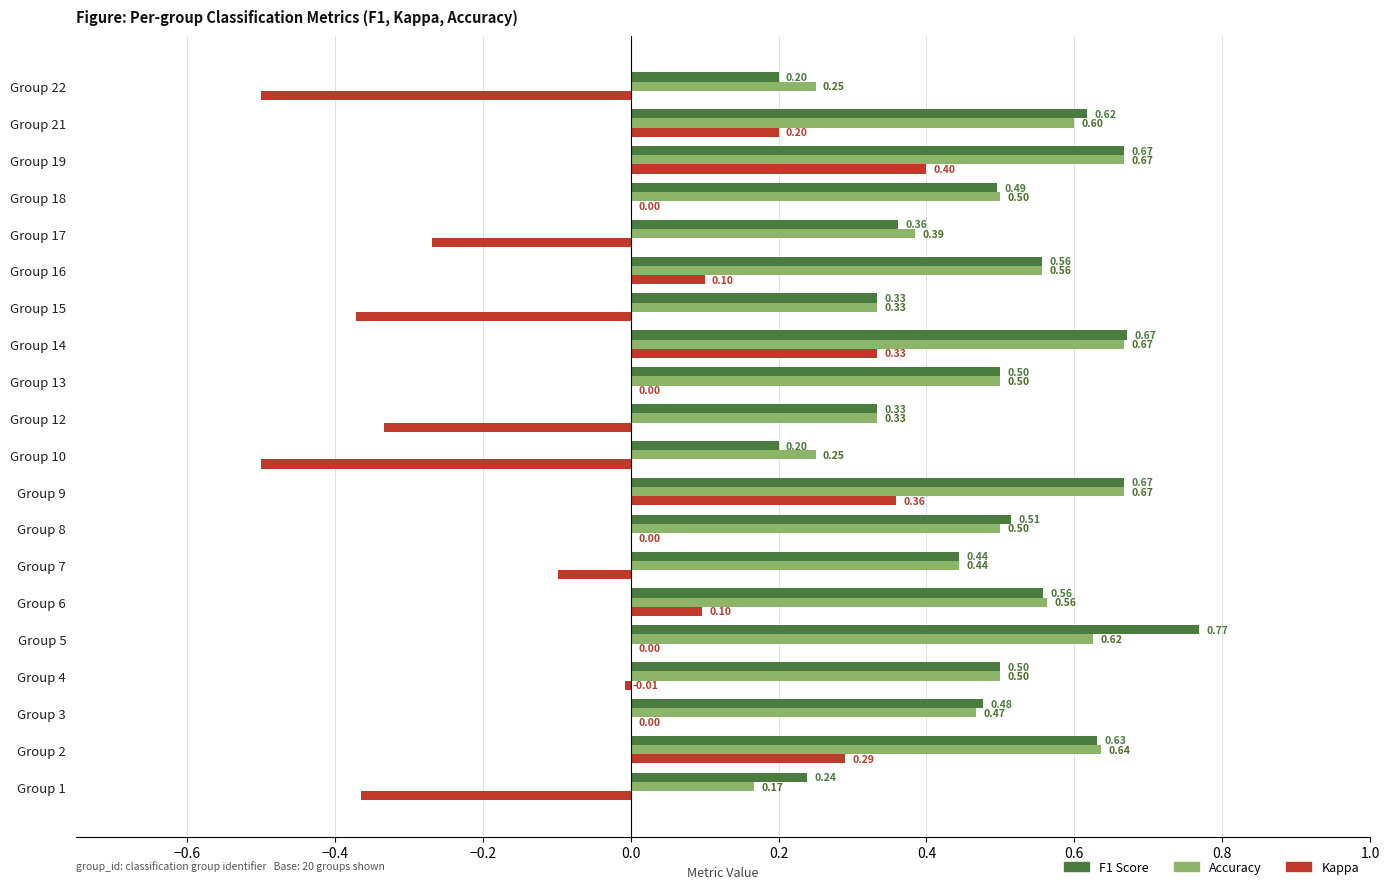

At which category is the sum across all series the highest?

Group 19